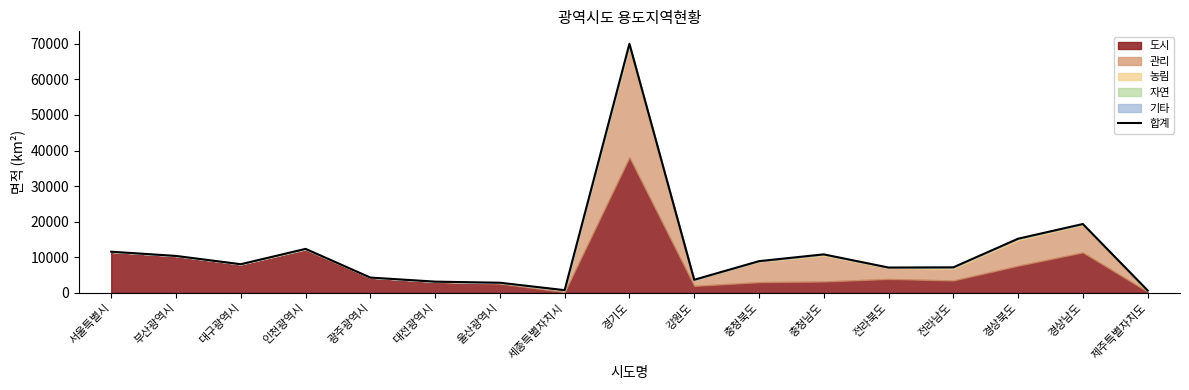

What is the label of the 3rd point from the left?

대구광역시